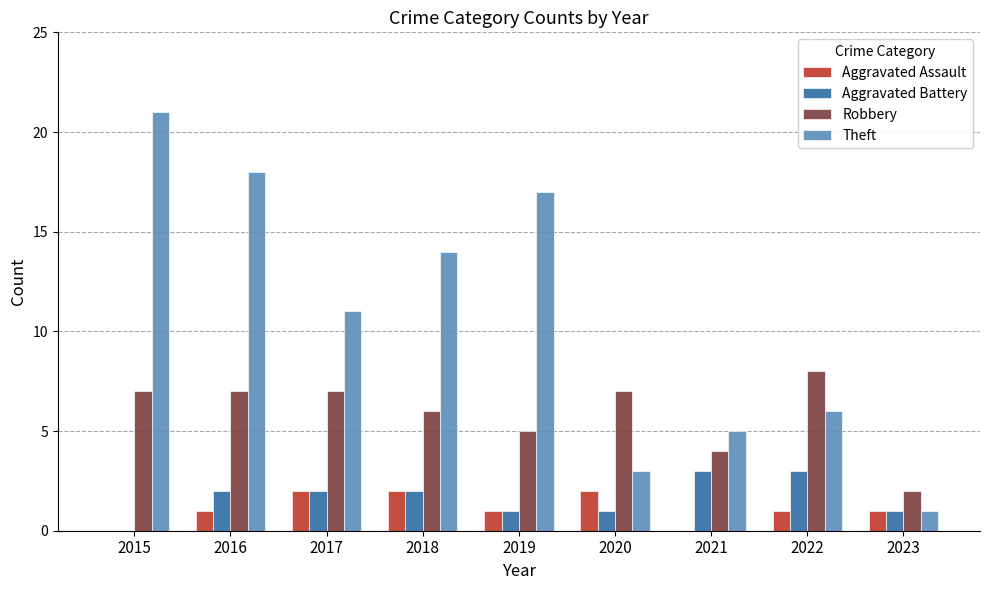

Is it true that Aggravated Assault equals 2 at 2017?

True